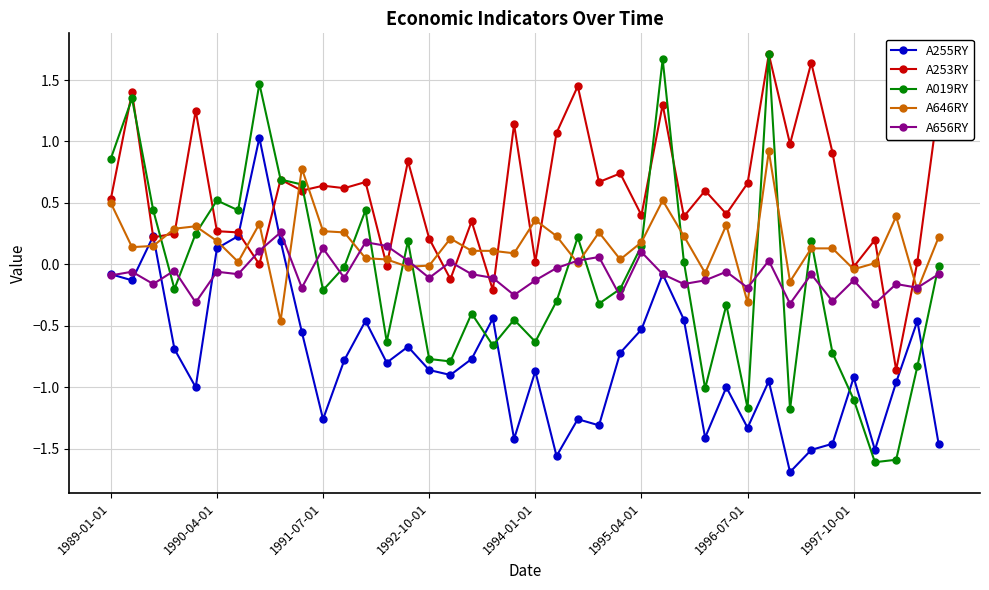

What is the minimum value shown in the chart?

-1.7